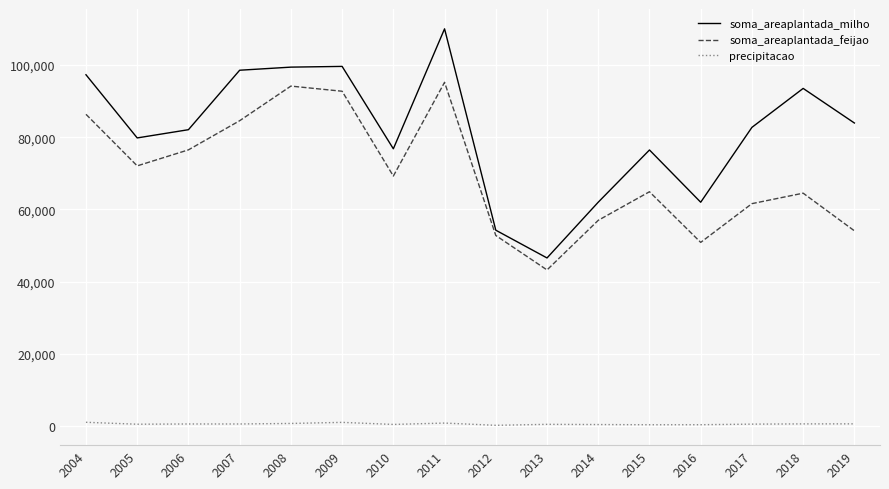

What are all the series names shown in the legend?

soma_areaplantada_milho, soma_areaplantada_feijao, precipitacao